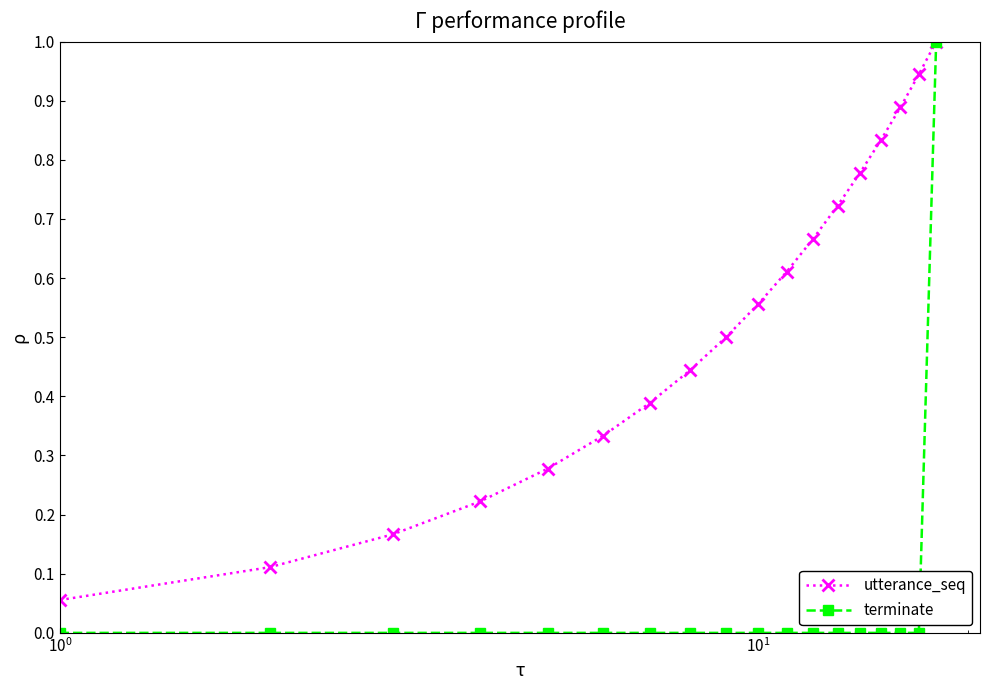

At how many categories does at least one series exceed 0?

18